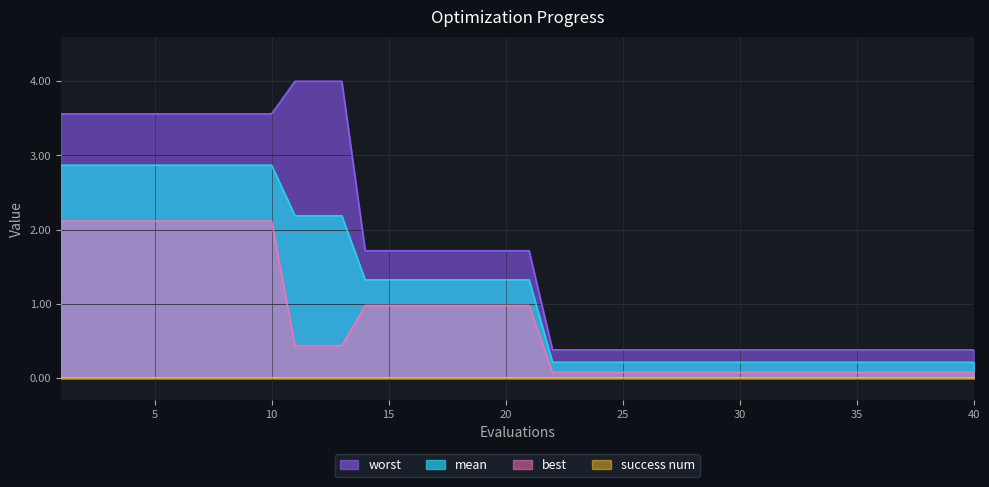

True or false: mean and best cross at least once.

False